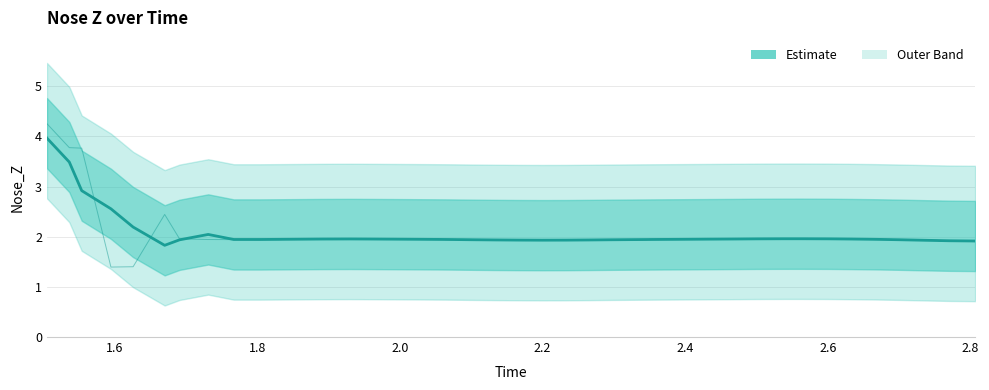

Reading left to right, list all the values displayed in this chart.

Nose_Z: 4.0	3.5	2.9	2.6	2.2	1.8	1.9	2.0	1.9	1.9	1.9	2.0	2.0	2.0	2.0	2.0	1.9	1.9	1.9	1.9	1.9	1.9	1.9	1.9	1.9	1.9	1.9	1.9	2.0	2.0	2.0	2.0	2.0	2.0	2.0	1.9	1.9	1.9	1.9	1.9
Raw Nose_Z: 4.3	3.8	3.8	1.4	1.4	2.4	2.0	1.9	1.9	1.9	1.9	2.0	2.0	2.0	2.0	2.0	1.9	1.9	1.9	1.9	1.9	1.9	1.9	1.9	1.9	1.9	1.9	1.9	2.0	2.0	2.0	2.0	2.0	2.0	2.0	2.0	1.9	1.9	1.9	1.9